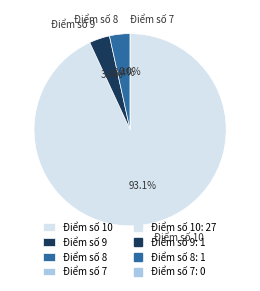

To the nearest percent, what percentage of the pie is Điểm số 9?

3%